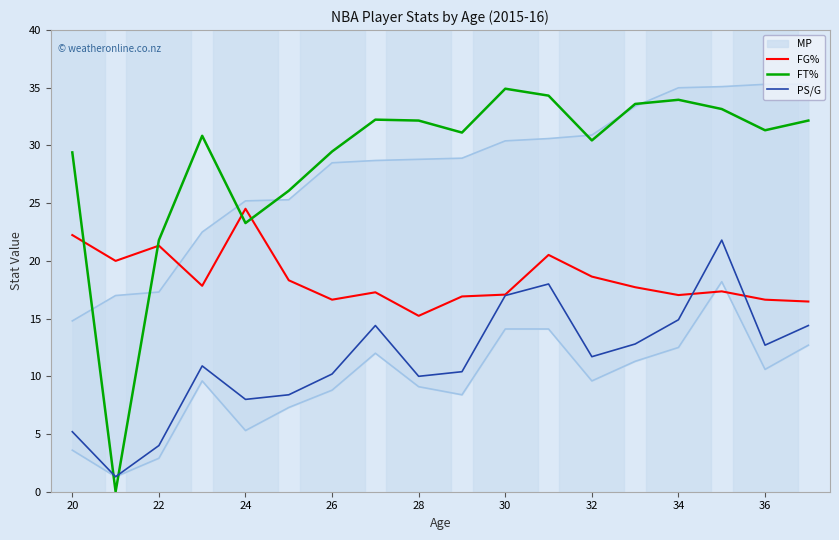

Does the chart display data point markers on the line(s)?

No